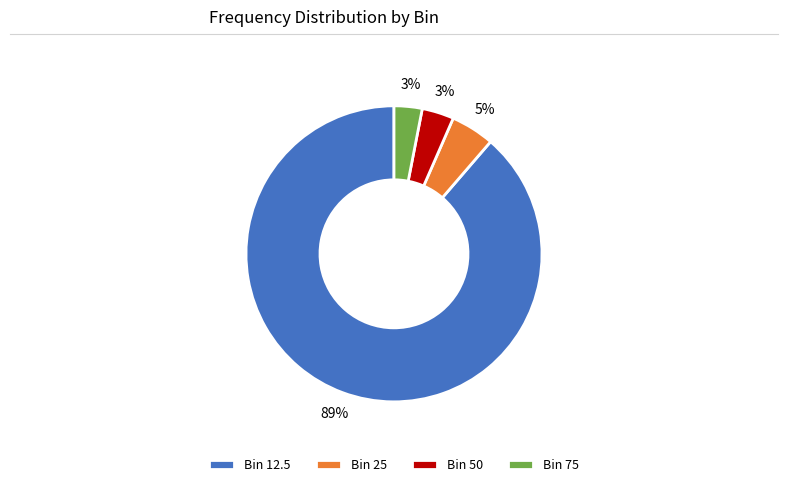

Is the sum of Bin 12.5 and Bin 25 greater than half?

Yes